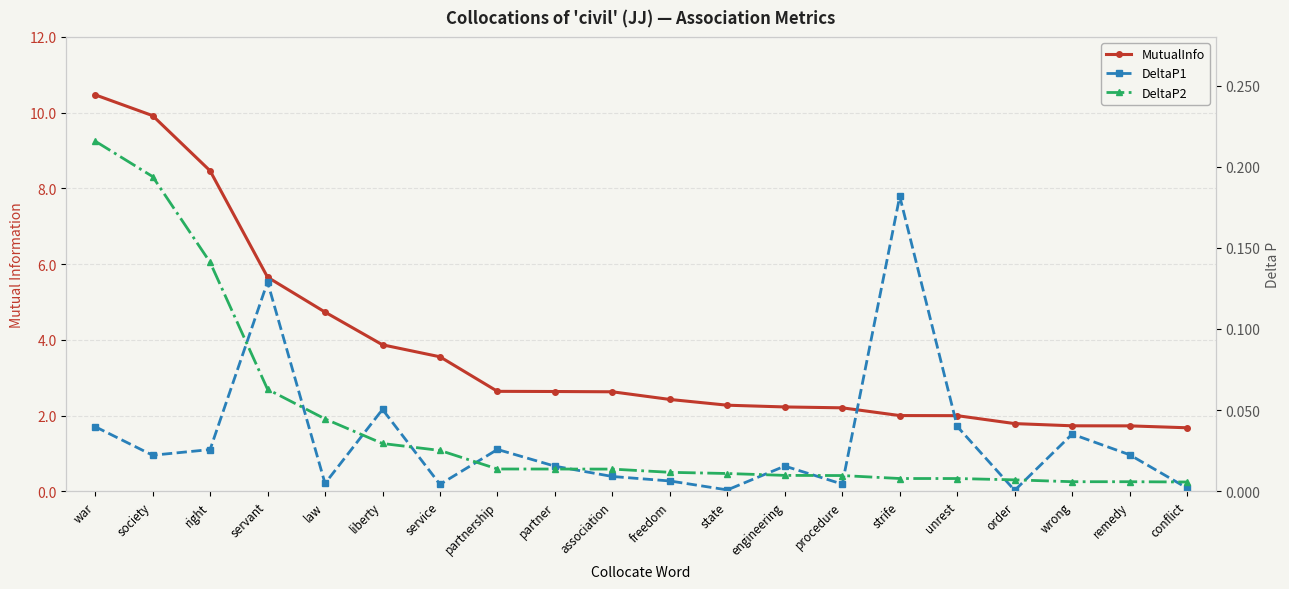

Reading right to left, extract all data points from this chart.

MutualInfo: conflict=1.7	remedy=1.7	wrong=1.7	order=1.8	unrest=2.0	strife=2.0	procedure=2.2	engineering=2.2	state=2.3	freedom=2.4	association=2.6	partner=2.6	partnership=2.6	service=3.6	liberty=3.9	law=4.7	servant=5.7	right=8.5	society=9.9	war=10.5
DeltaP1: conflict=0.0	remedy=0.0	wrong=0.0	order=0.0	unrest=0.0	strife=0.2	procedure=0.0	engineering=0.0	state=0.0	freedom=0.0	association=0.0	partner=0.0	partnership=0.0	service=0.0	liberty=0.1	law=0.0	servant=0.1	right=0.0	society=0.0	war=0.0
DeltaP2: conflict=0.0	remedy=0.0	wrong=0.0	order=0.0	unrest=0.0	strife=0.0	procedure=0.0	engineering=0.0	state=0.0	freedom=0.0	association=0.0	partner=0.0	partnership=0.0	service=0.0	liberty=0.0	law=0.0	servant=0.1	right=0.1	society=0.2	war=0.2